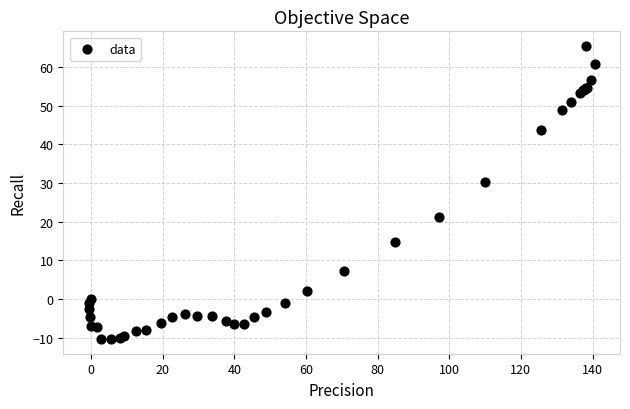

What Y value in the scatter plot is closest to 27?

30.4